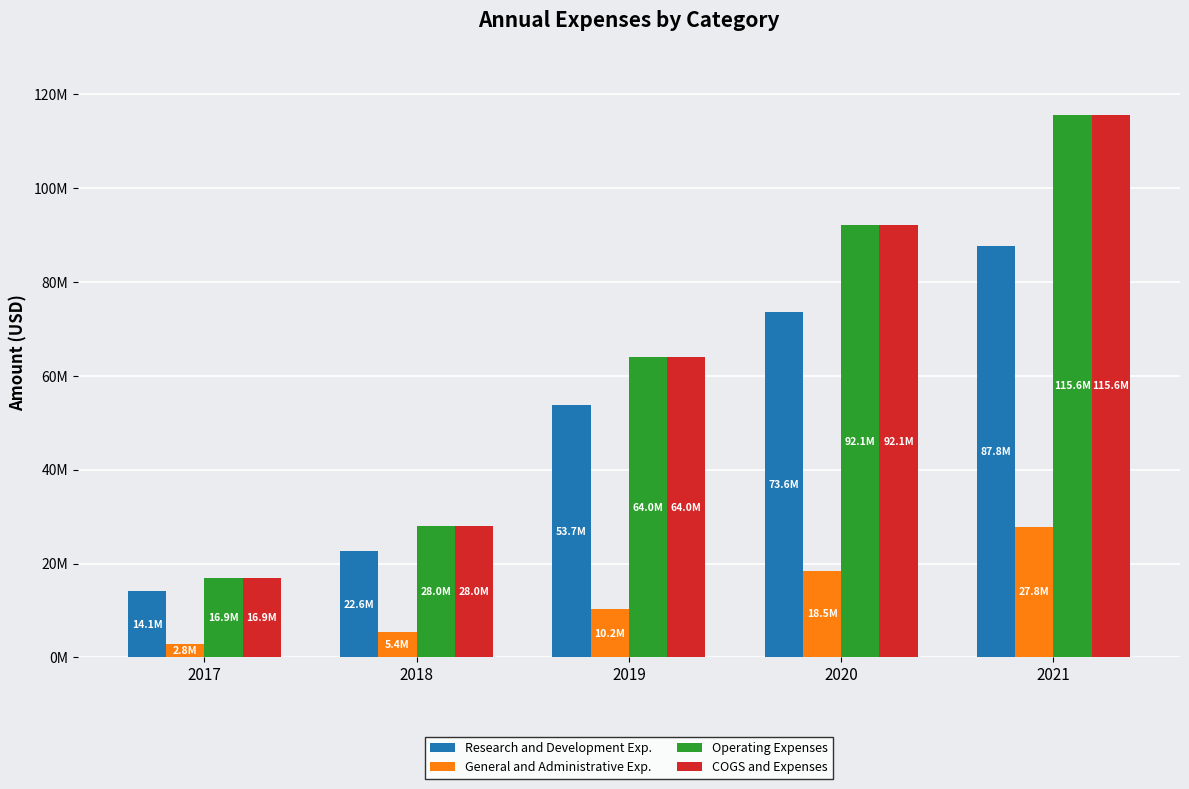

Are the bars horizontal?

No